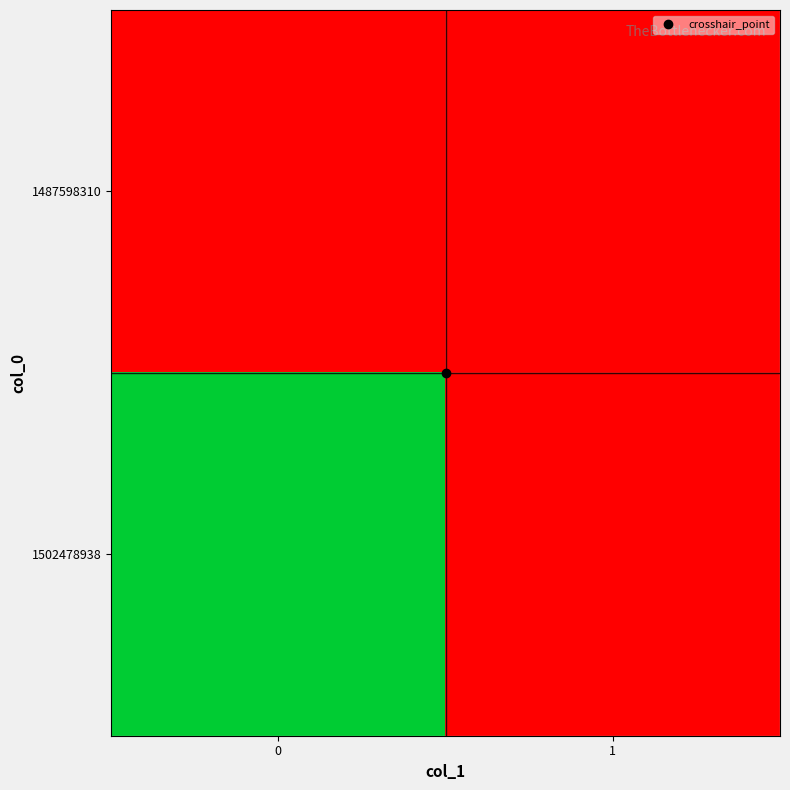

List the series in order of their peak value, lowest first.

1487598310, 1502478938